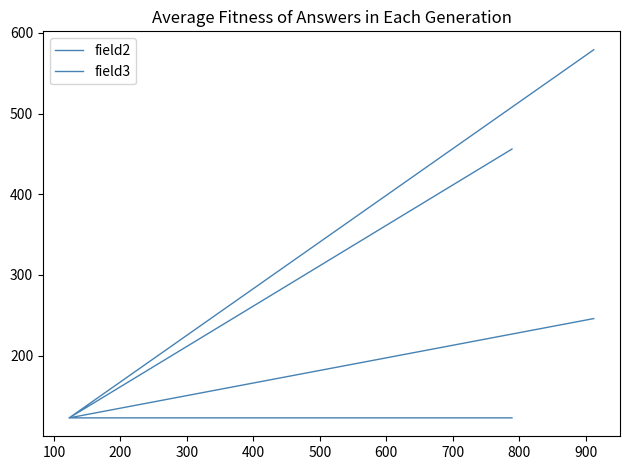

How many values in the field2 series exceed 456?

1